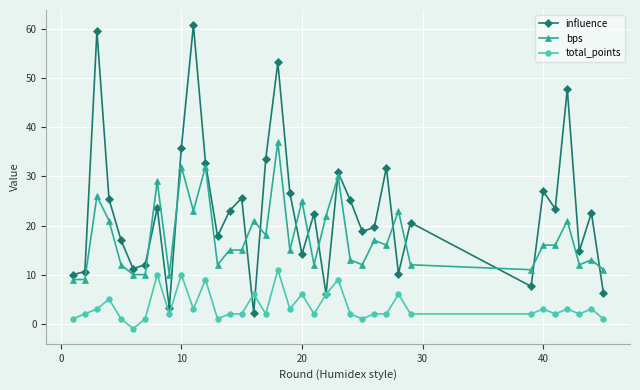

What is the value of the total_points point at the 16th from the left?

6.0